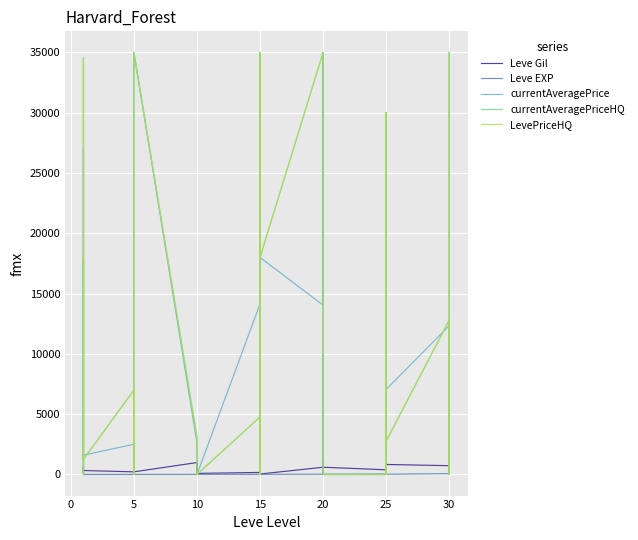

Between 5 and 10, which series saw the biggest shift?

currentAveragePrice